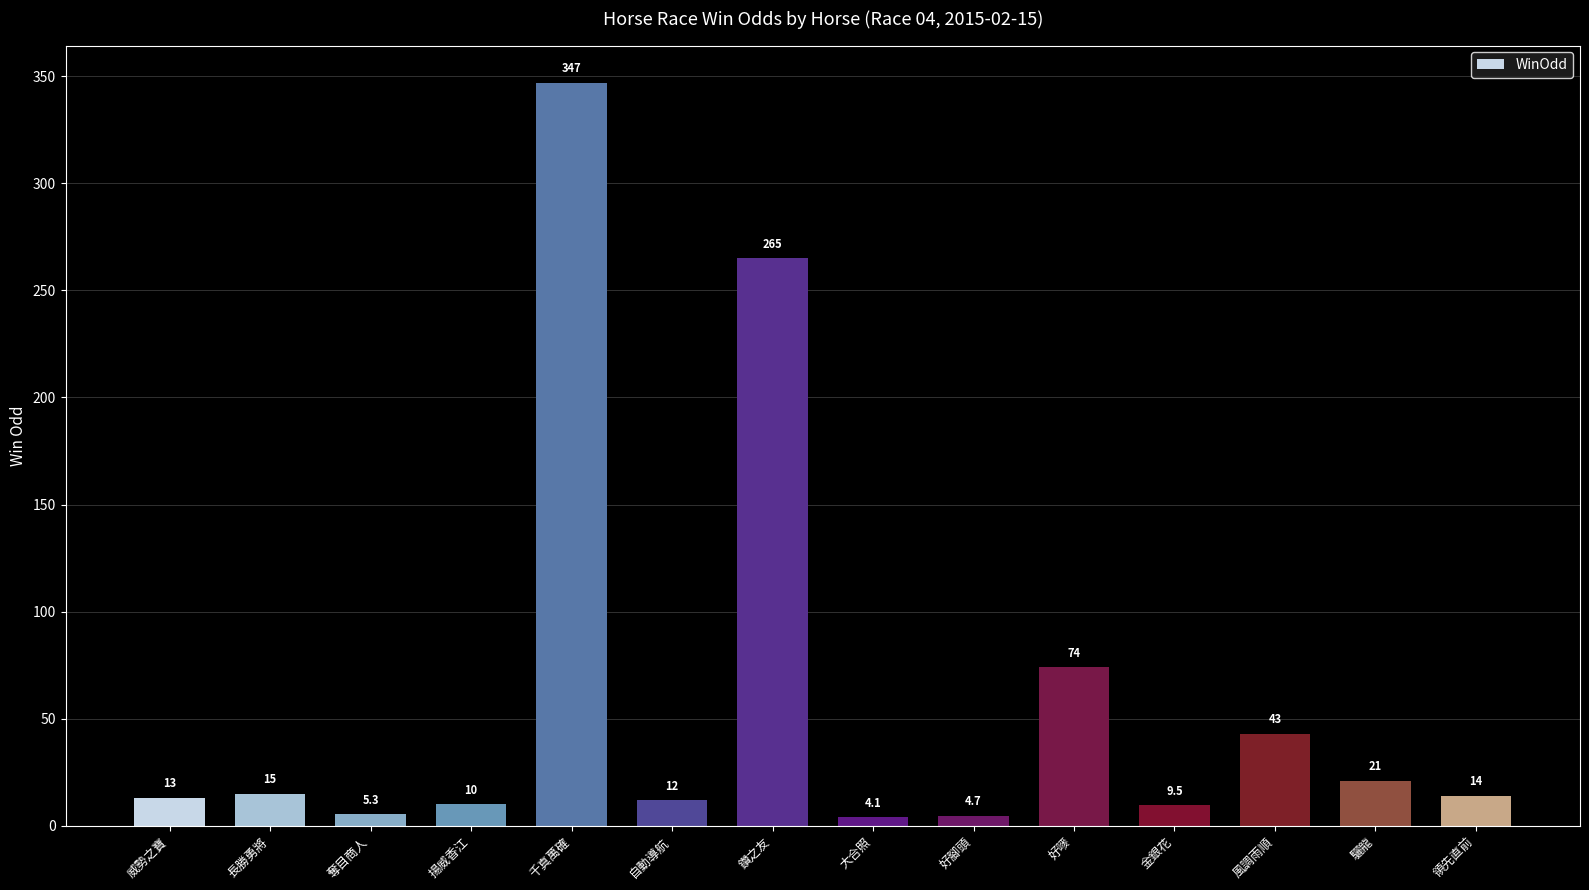

Where is the data nearest to the value 175?

鑽之友